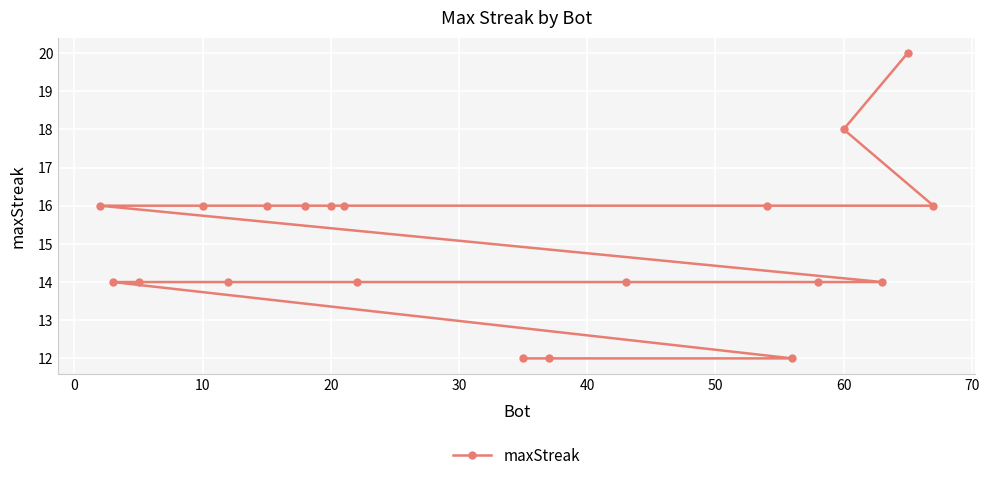

What is the sum of all values?

300